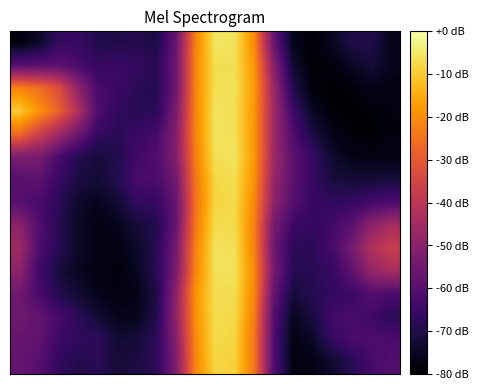

Count the number of data series in this chart.

15